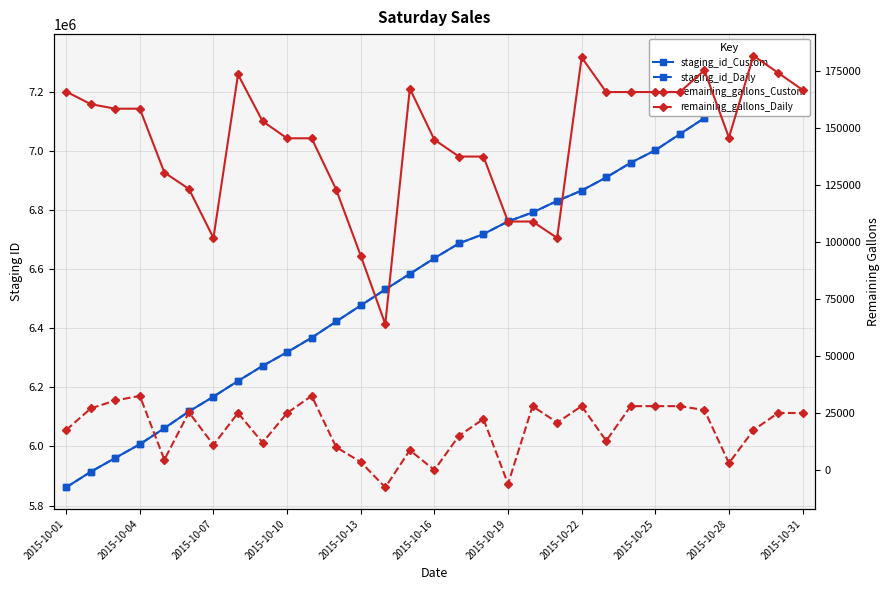

Reading left to right, transcribe all the data shown in this chart.

staging_id_Custom: 5861667	5914273	5961128	6007599	6061844	6118480	6168562	6221641	6272487	6318936	6367987	6422919	6477149	6531315	6584045	6637188	6687015	6718763	6761448	6791972	6830684	6865988	6910367	6960125	7002343	7057021	7111190	7167974	7220736	7272538	7322365
staging_id_Daily: 5861666	5914272	5961127	6007598	6061843	6118479	6168561	6221640	6272486	6318935	6367986	6422918	6477148	6531314	6584044	6637187	6687014	6718762	6761447	6791971	6830683	6865987	6910366	6960124	7002342	7057020	7111189	7167973	7220735	7272537	7322364
remaining_gallons_Custom: 166127	160627	158625	158625	130624	123423	101917	173628	153140	145642	145642	123136	94133	64131	167426	145030	137630	137630	109130	109130	101933	181125	165926	165926	165926	165926	175475	145959	181877	174377	166877
remaining_gallons_Daily: 17627	27125	30623	32625	4624	25424	11119	25128	12137	25127	32625	10119	3622	-7502	8801	104	15100	22500	-6000	28125	20928	28125	12926	28125	28125	28125	26424	3109	17627	25125	25125